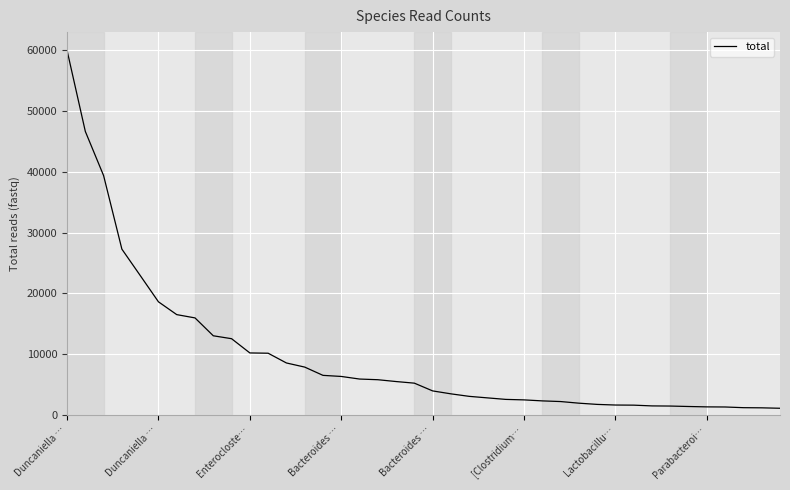

What is the greatest value displayed?

59976